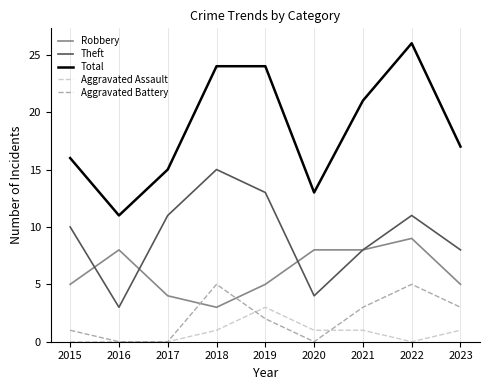

At which label does Robbery reach its minimum?

2018